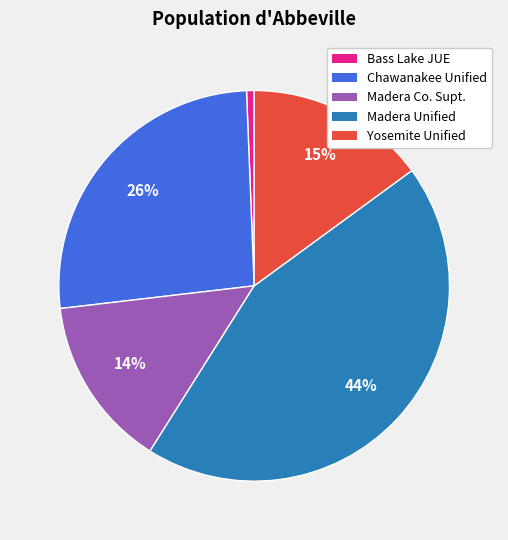

Does any single category account for the majority?

No